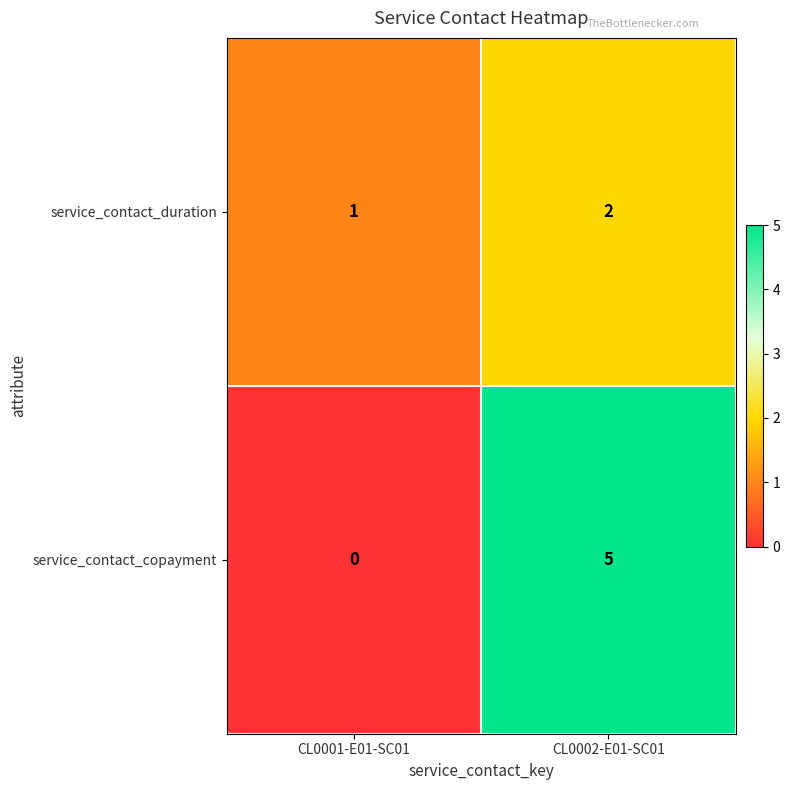

Which series has the largest range (max minus min)?

service_contact_copayment